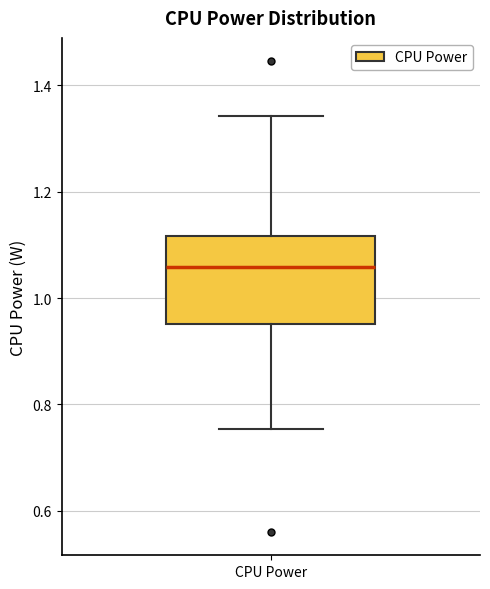

Read this box plot against the y-axis: the position of the median line, the range covered by the box, and the ends of both whiskers. The values are not printed on the chart, so give them approximately, as read against the axis.

median 1.06, box 0.96 to 1.12, whiskers 0.76 to 1.34